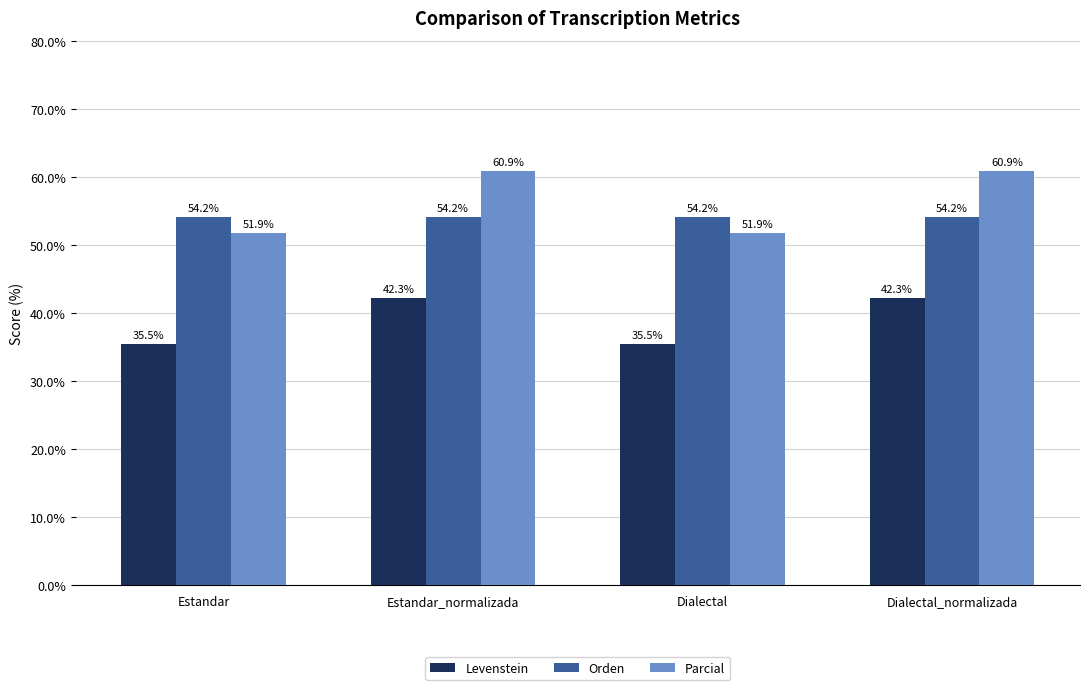

What is the sum of all Levenstein values?

155.6